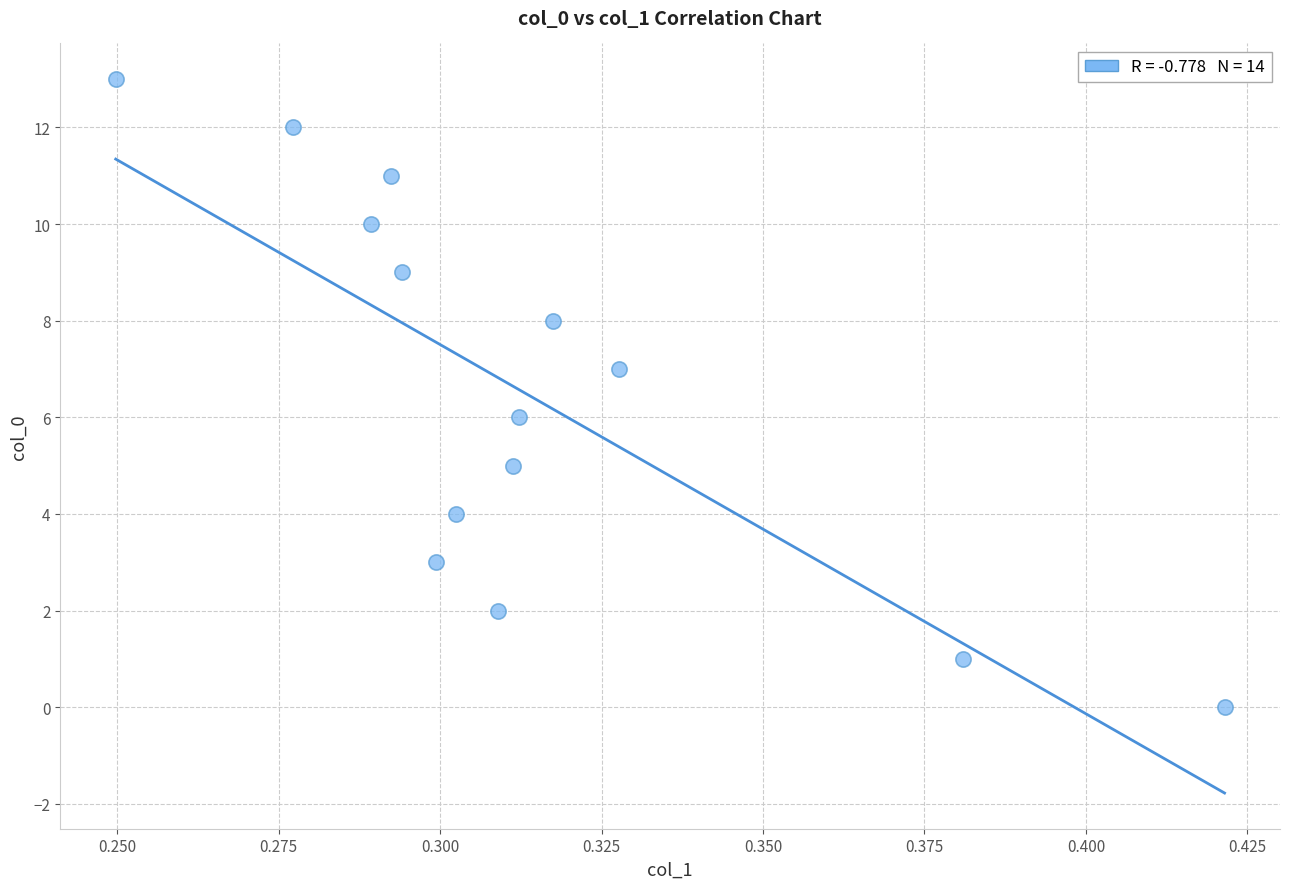

What is the range of Y values (max minus min)?

13